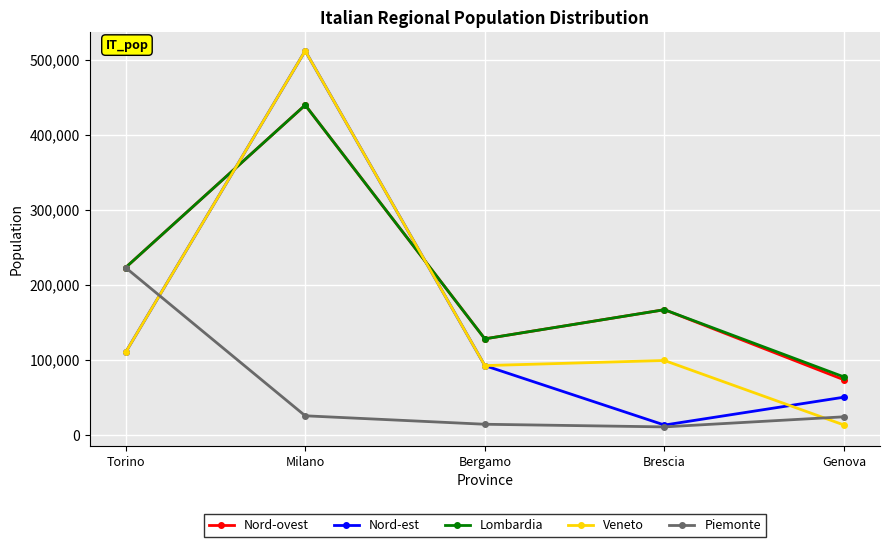

How many times do Nord-ovest and Veneto cross each other?

2